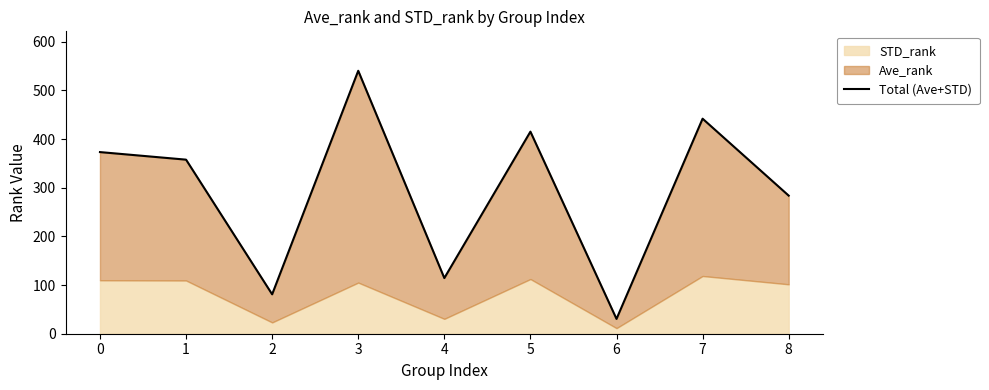

How many interior local peaks (higher than both neighbors) does the data have?

3